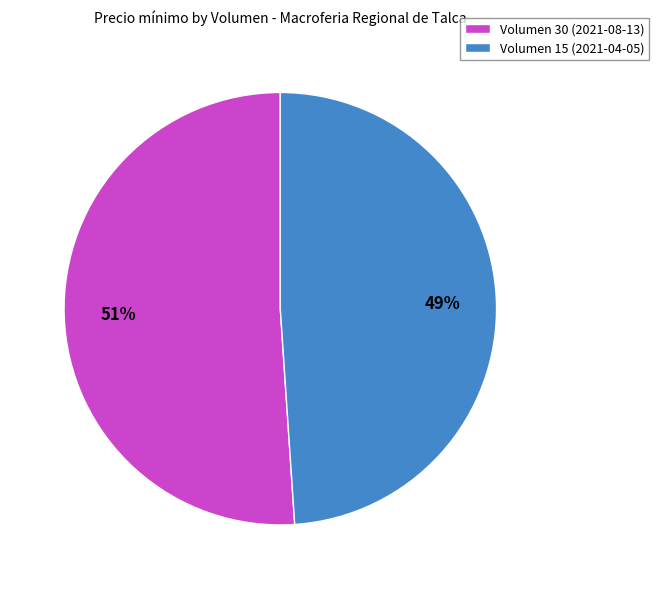

Is it true that Volumen 30 (2021-08-13) is 51% of the pie?

True